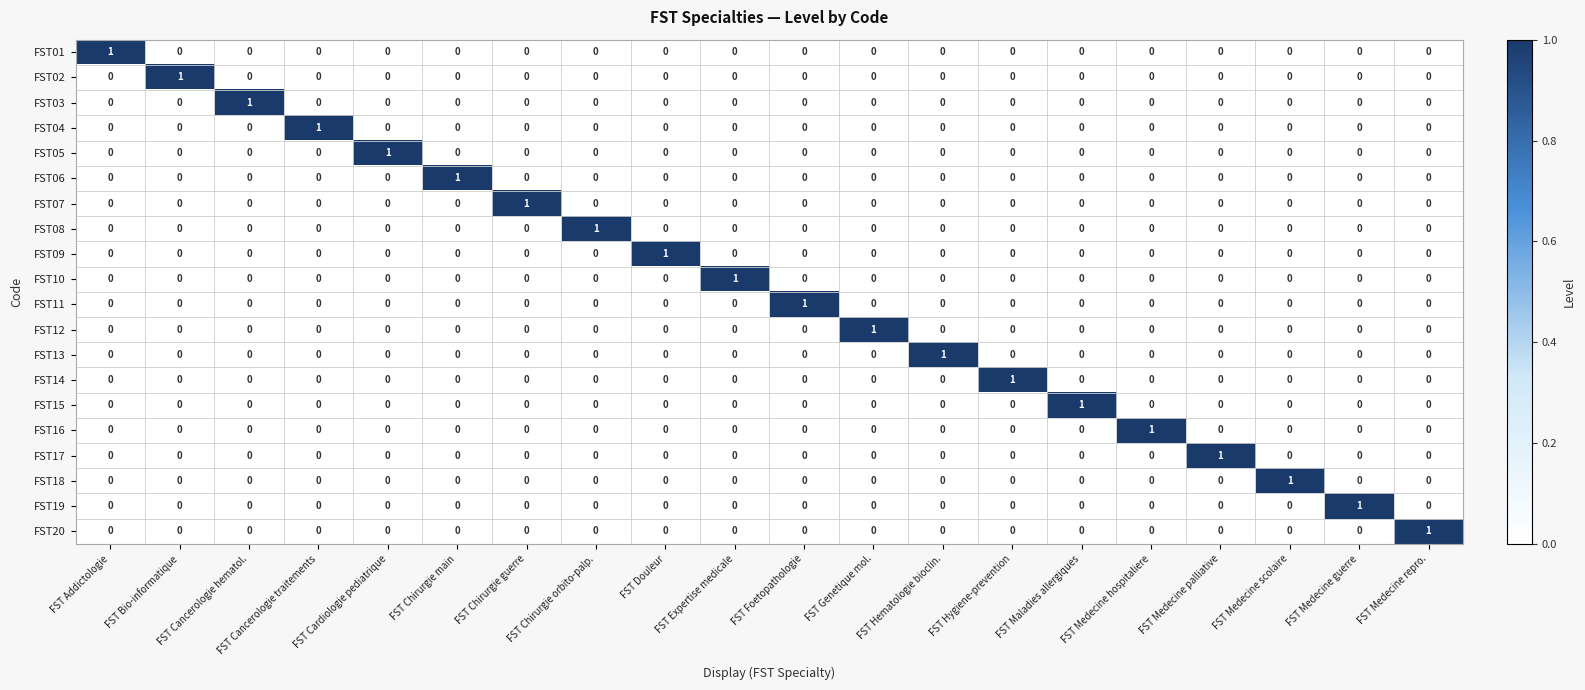

Which category has the highest value in the FST09 series?

FST Douleur